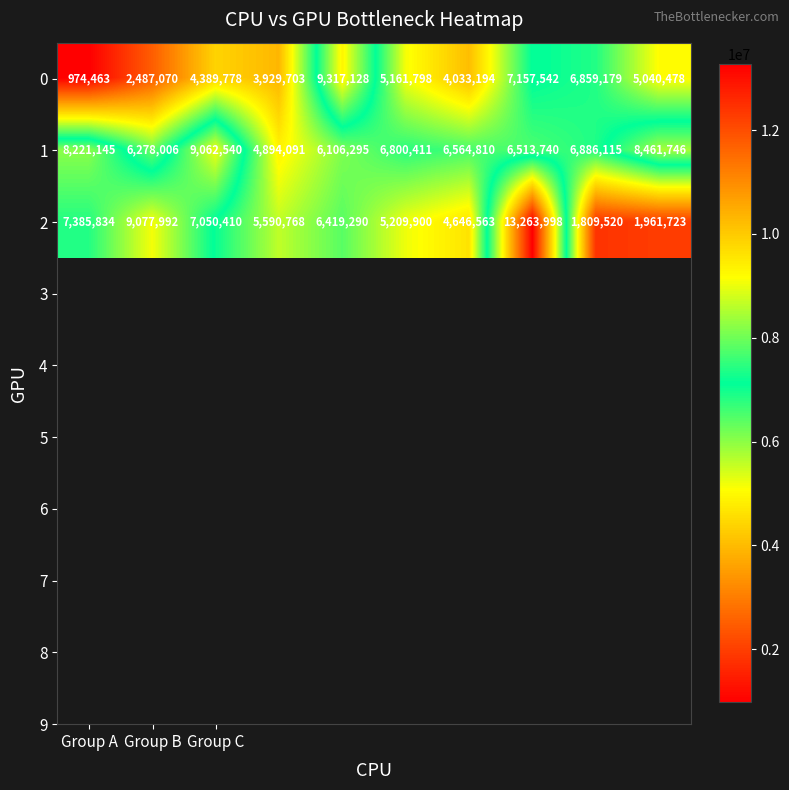

Rank the series by their average value, from highest to lowest.

1, 2, 0